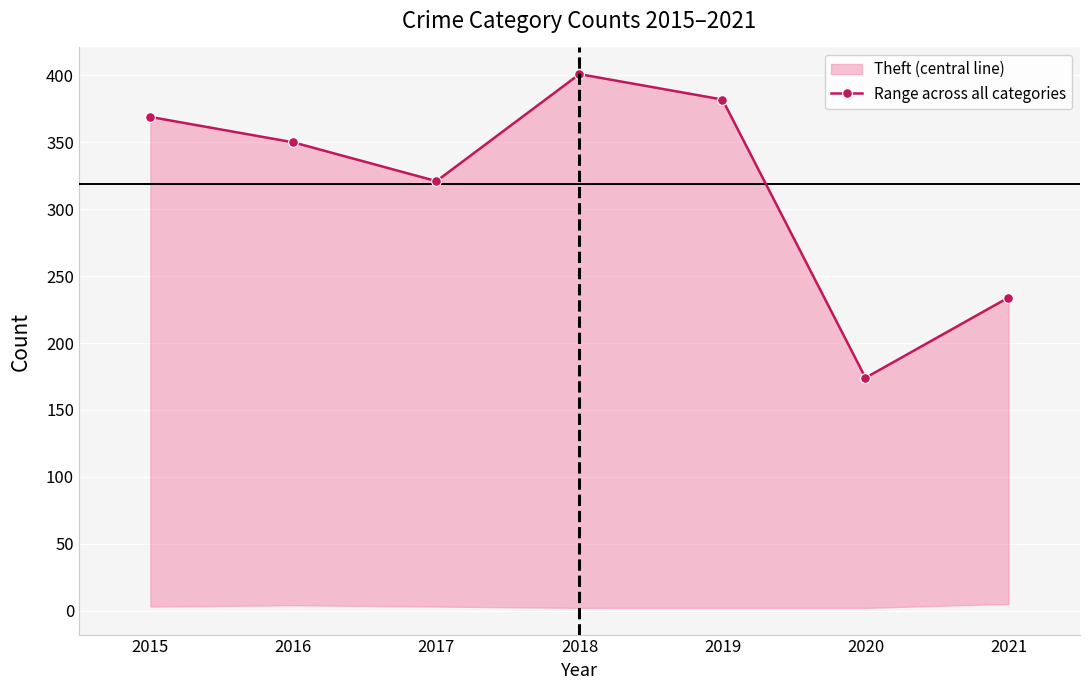

What is the maximum value shown in the chart?

401